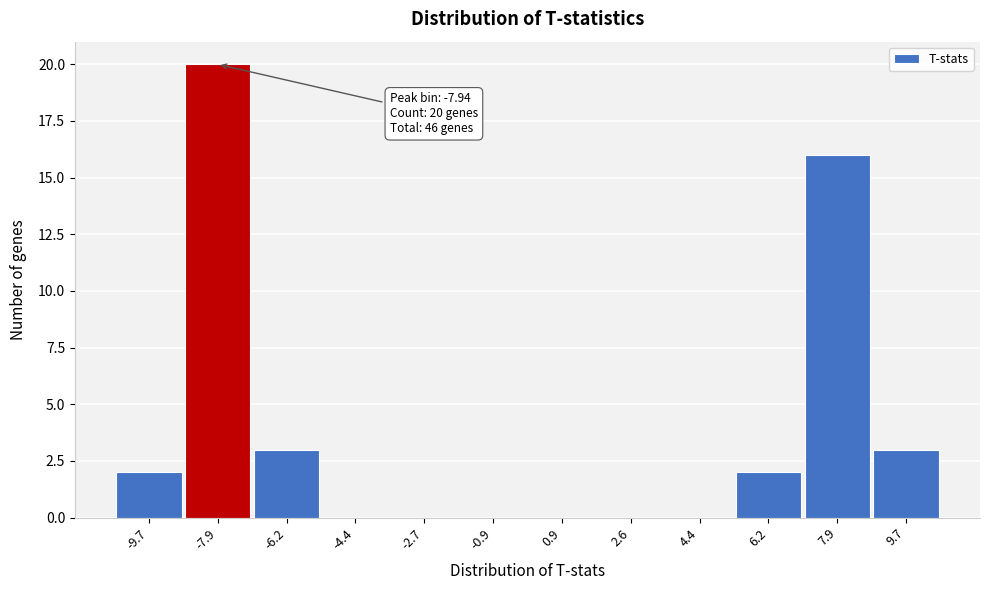

Over which range of the x-axis is the bar tallest?

-8.8 to -7.0